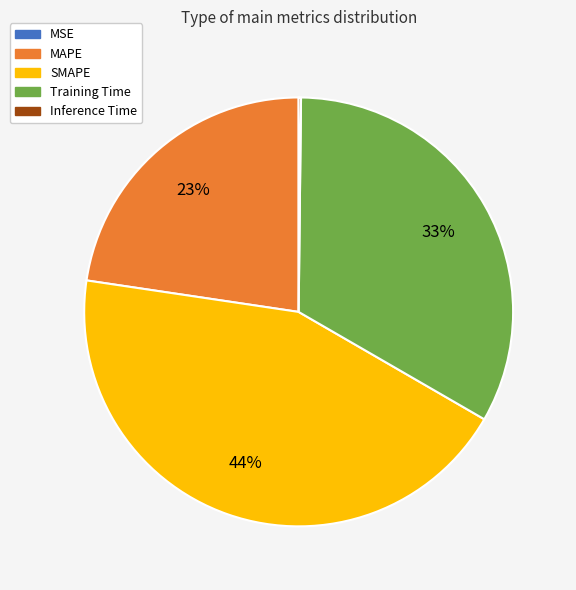

What is the ratio of the value at Training Time to the value at SMAPE?

0.8